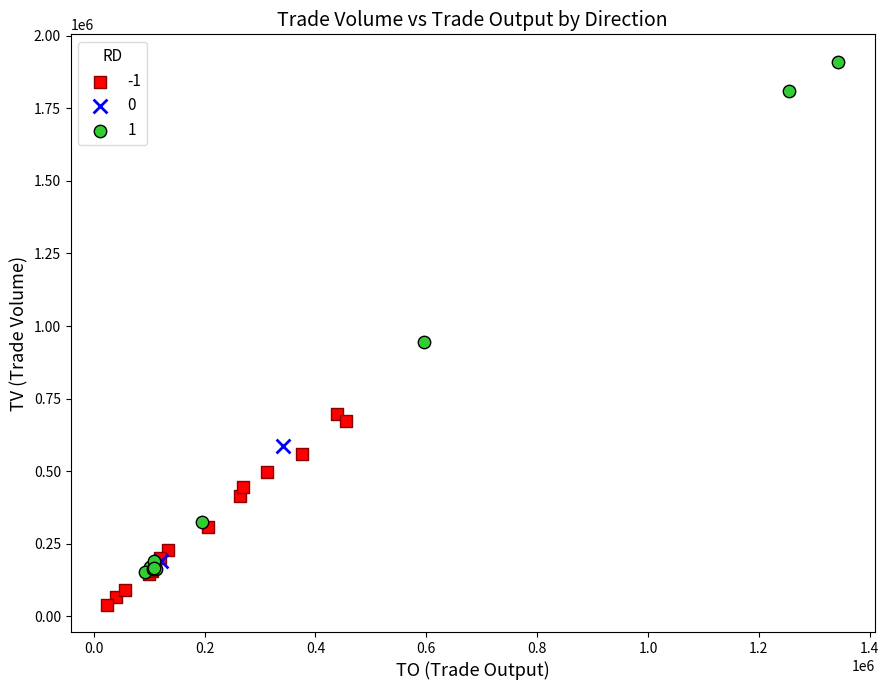

Which series has the widest spread of Y values?

1